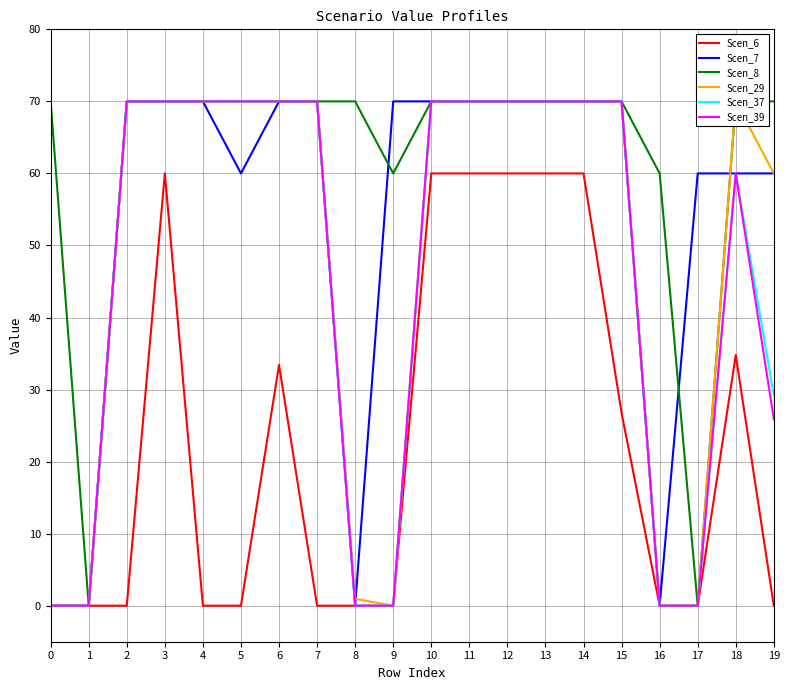

Does the chart display data point markers on the line(s)?

No